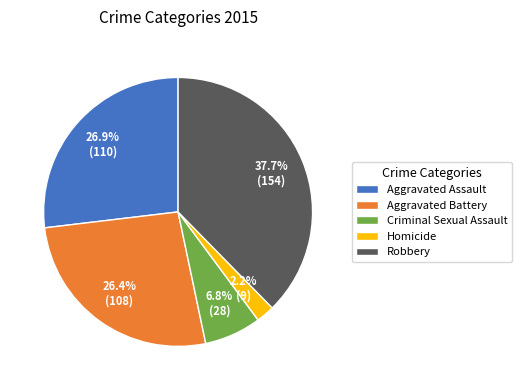

What is the total percentage of Aggravated Assault and Homicide?

29.1%